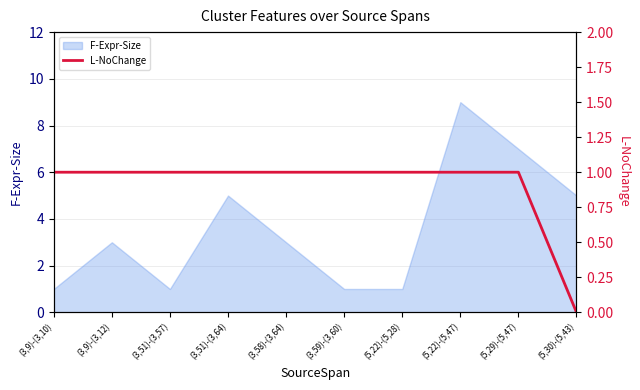

True or false: F-Expr-Size has a value of 7 at (5,29)-(5,47).

True